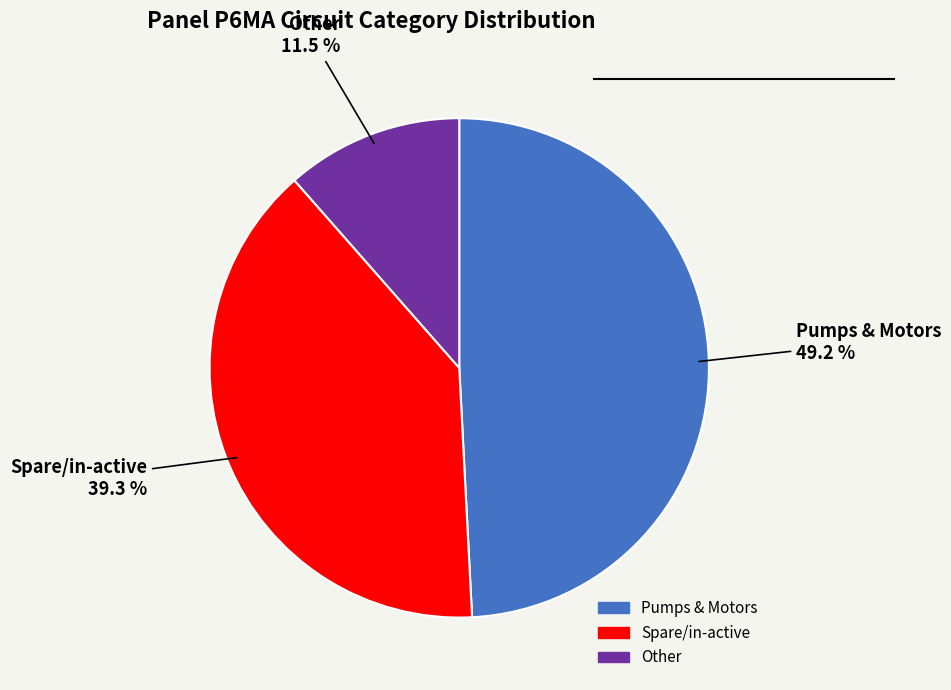

To the nearest percent, what portion does Pumps & Motors represent?

49%